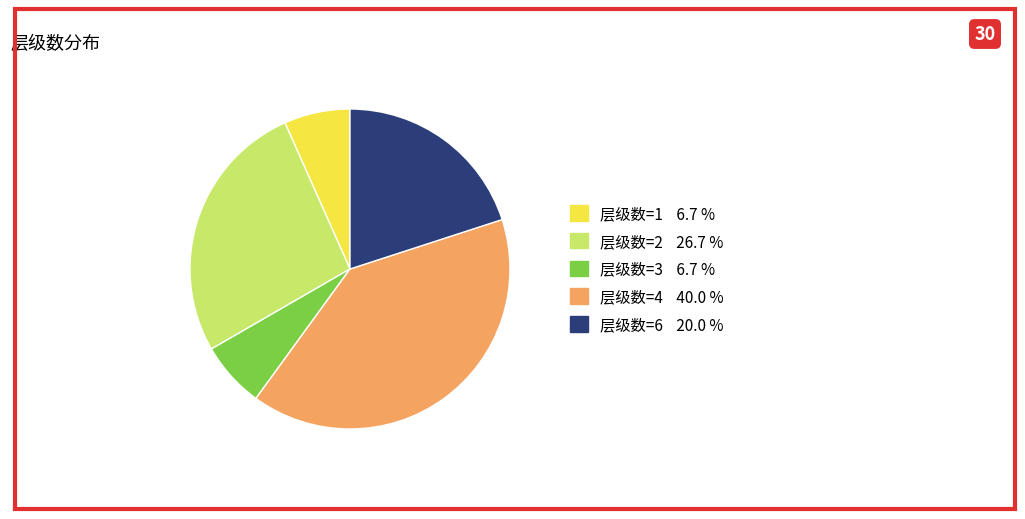

Is the sum of 层级数=2 and 层级数=6 greater than half?

No